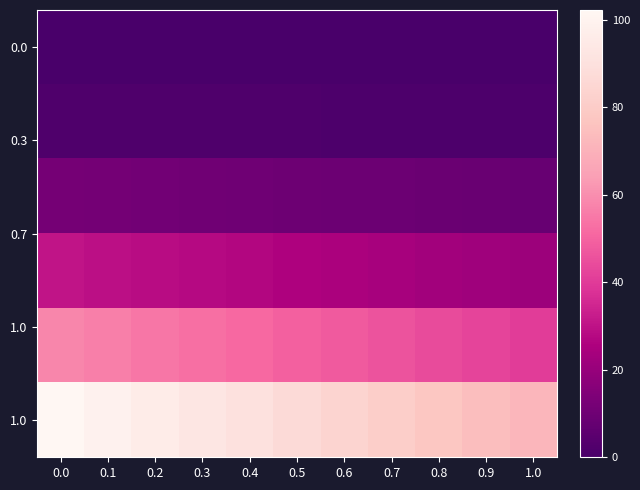

What is the spread (max minus min) of values at 0.5?

86.9